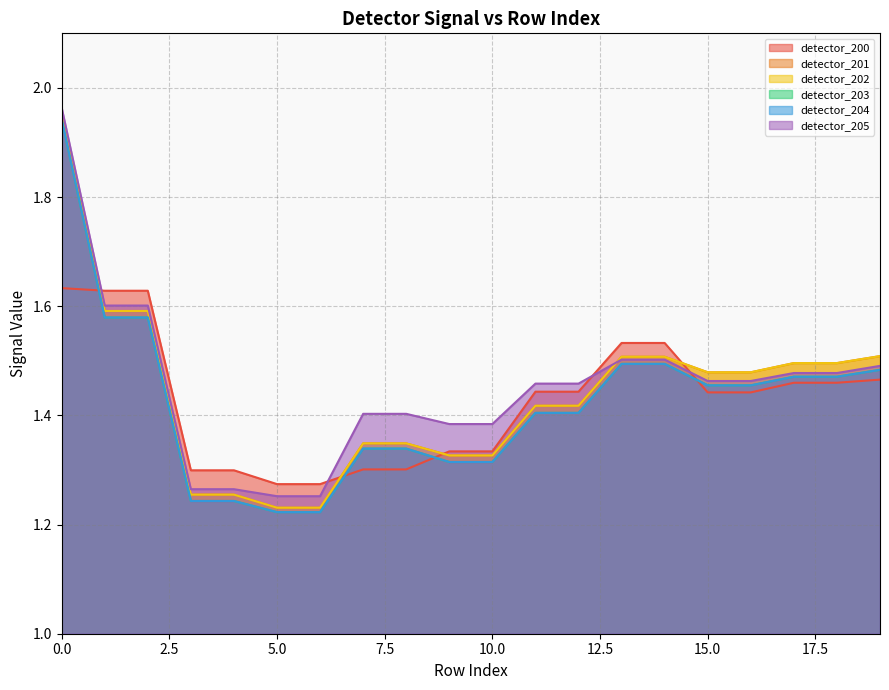

True or false: detector_200 has more than 2 interior local peaks.

False